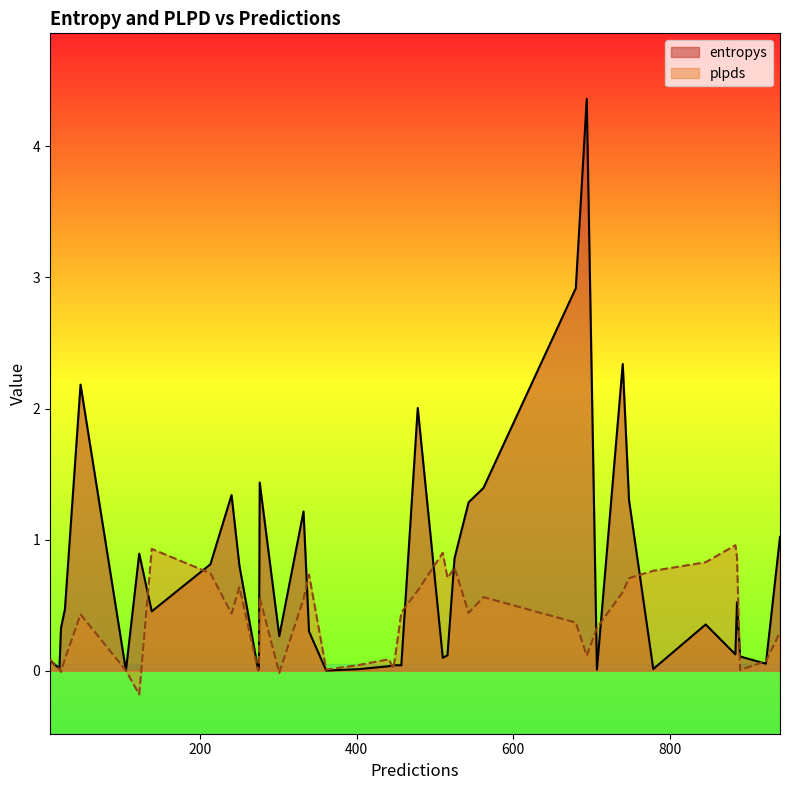

Reading left to right, extract all data points from this chart.

entropys: 274=0.0	886=0.5	457=0.0	332=1.2	923=0.1	707=0.0	301=0.3	562=1.4	748=1.3	779=0.0	890=0.1	941=1.0	478=2.0	105=0.0	47=2.2	138=0.5	846=0.4	8=0.1	680=2.9	510=0.1	361=0.0	275=0.0	447=0.0	441=0.0	276=1.4	516=0.1	543=1.3	884=0.1	339=0.3	694=4.4	27=0.5	740=2.3	122=0.9	22=0.3	525=0.9	240=1.3	250=0.8	402=0.0	20=0.0	213=0.8
plpds: 274=0.0	886=0.9	457=0.4	332=0.5	923=0.1	707=0.3	301=-0.0	562=0.6	748=0.7	779=0.8	890=0.0	941=0.3	478=0.6	105=0.0	47=0.4	138=0.9	846=0.8	8=0.1	680=0.4	510=0.9	361=0.0	275=0.1	447=0.0	441=0.1	276=0.6	516=0.7	543=0.4	884=1.0	339=0.7	694=0.1	27=0.1	740=0.6	122=-0.2	22=-0.0	525=0.8	240=0.4	250=0.6	402=0.0	20=0.0	213=0.7